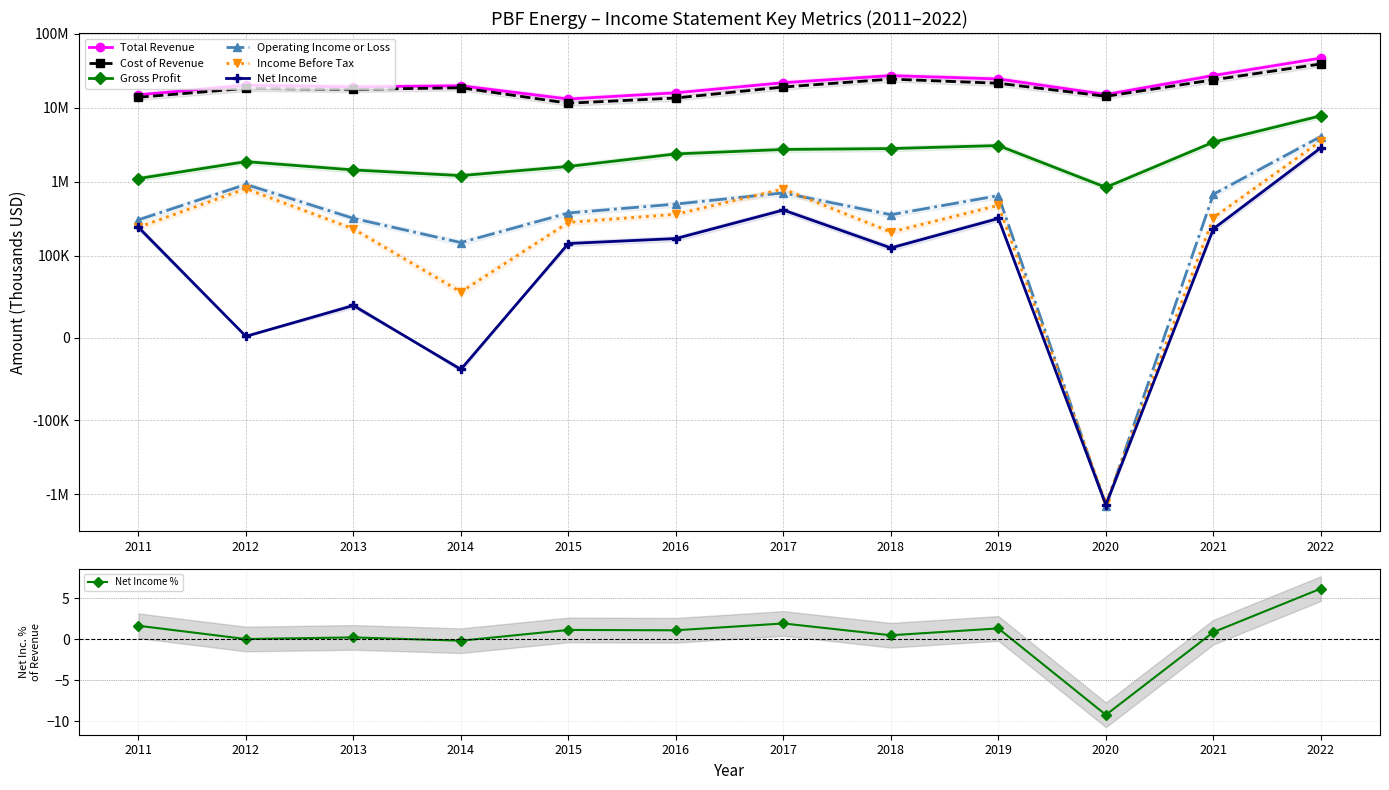

True or false: Net Income and Gross Profit intersect in this chart.

False